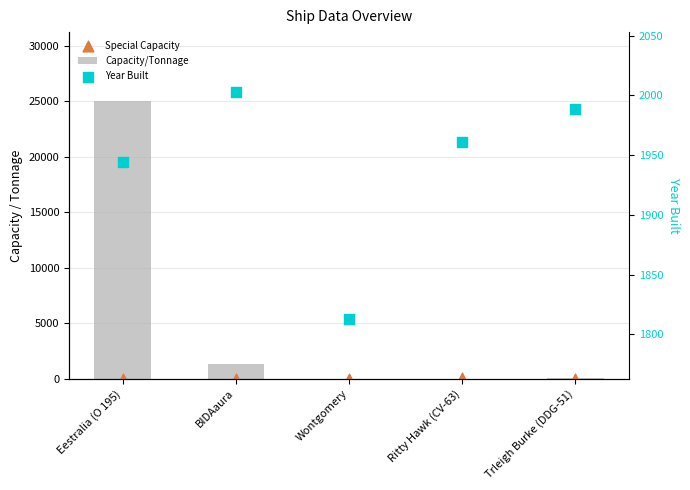

What is the total value across all series at Ritty Hawk (CV-63)?

2046